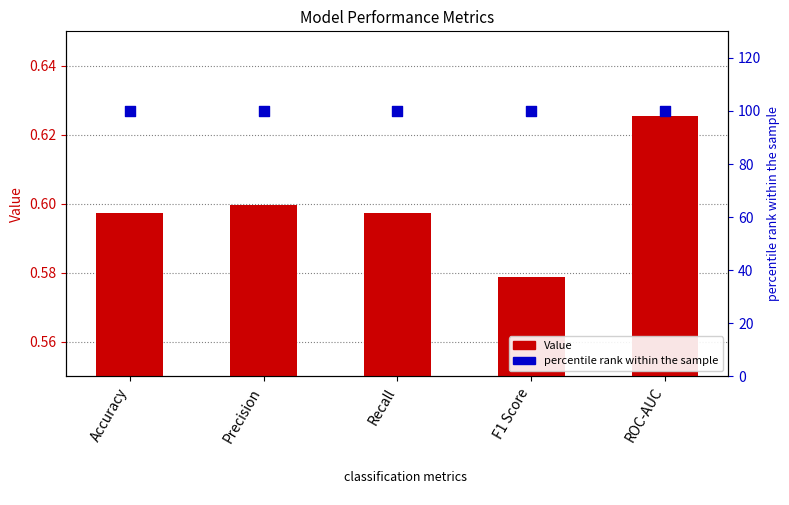

Which series has the largest total across all categories?

percentile rank within the sample